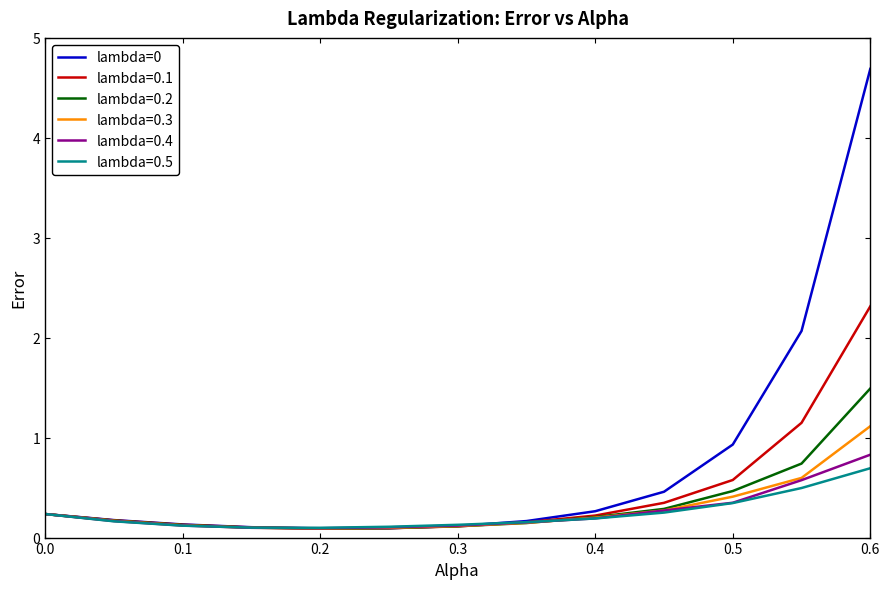

Which series has the widest spread of values?

lambda=0